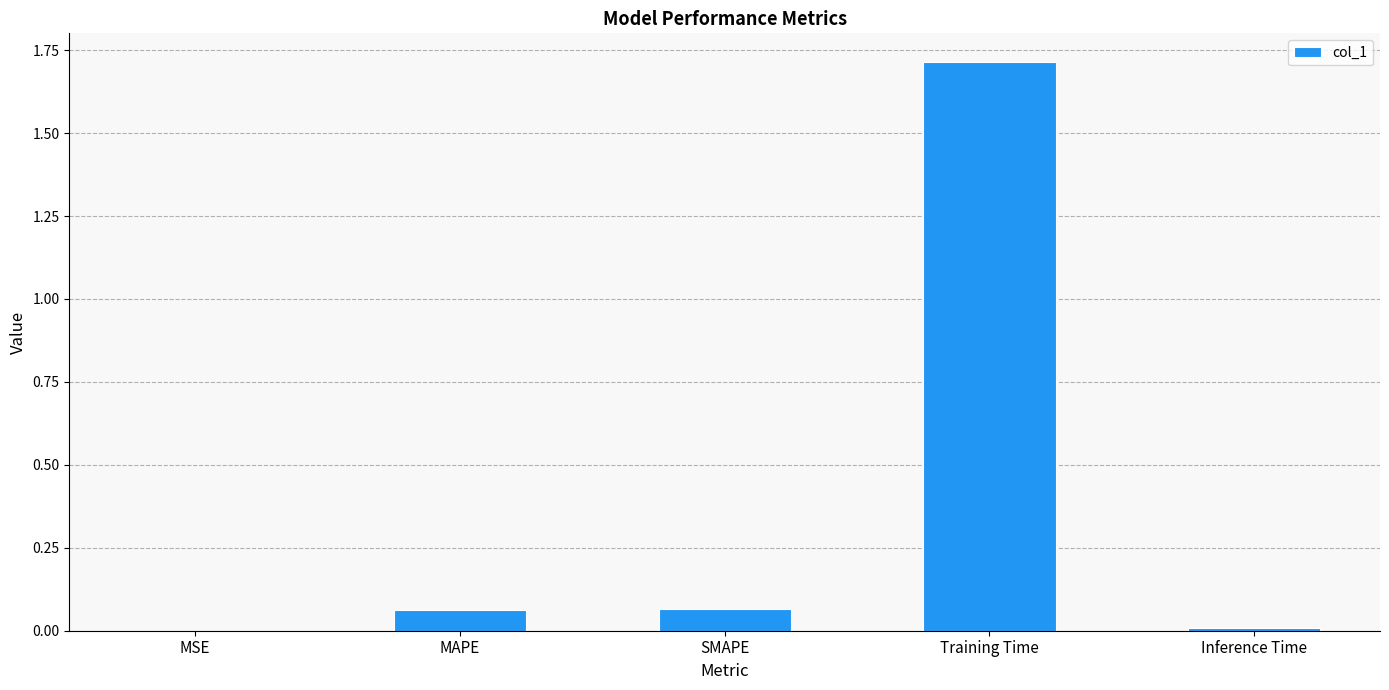

What is the sum of the values at MAPE and Training Time?

1.8